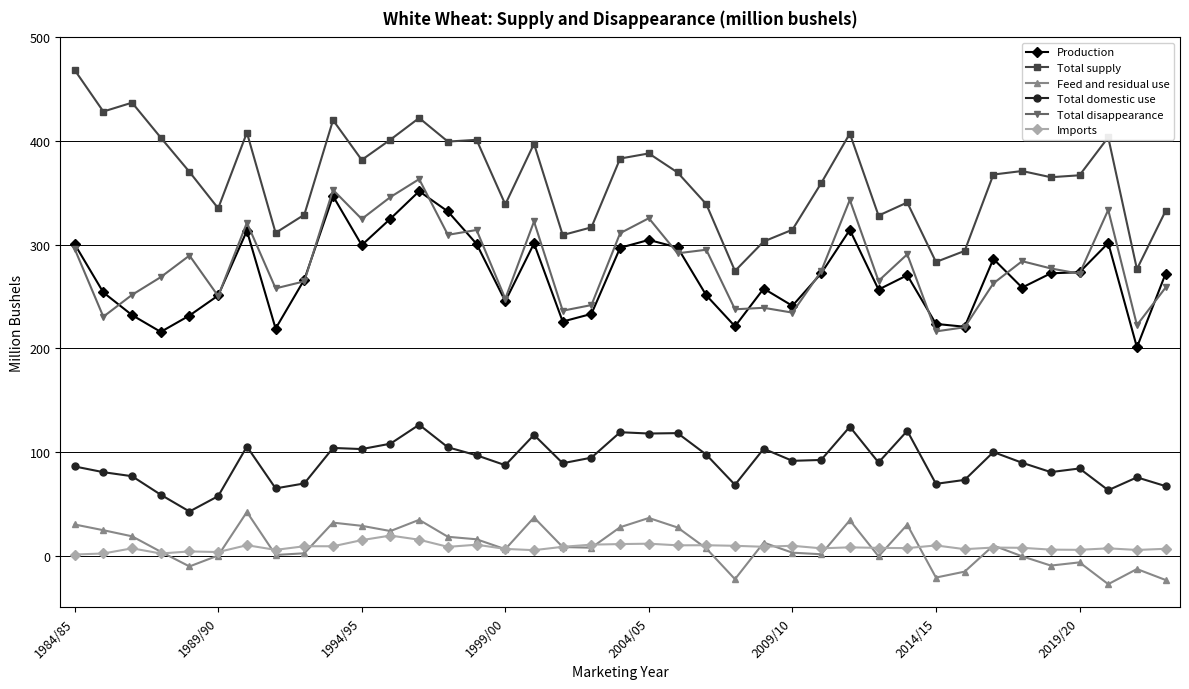

What is the greatest value displayed?

468.6